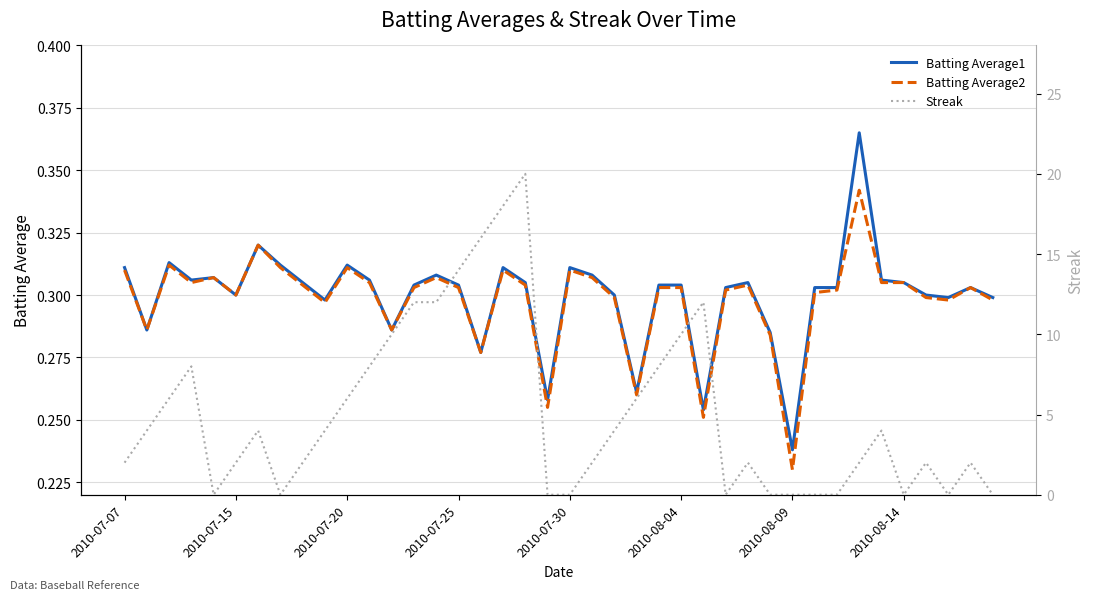

The value of Batting Average1 at 26 is 0.3. True or false?

True